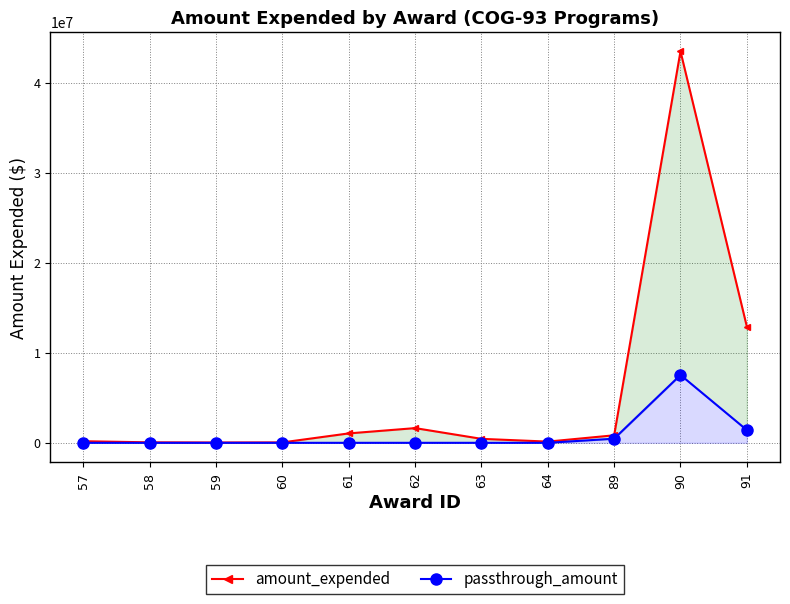

How many values in passthrough_amount are above zero?

3